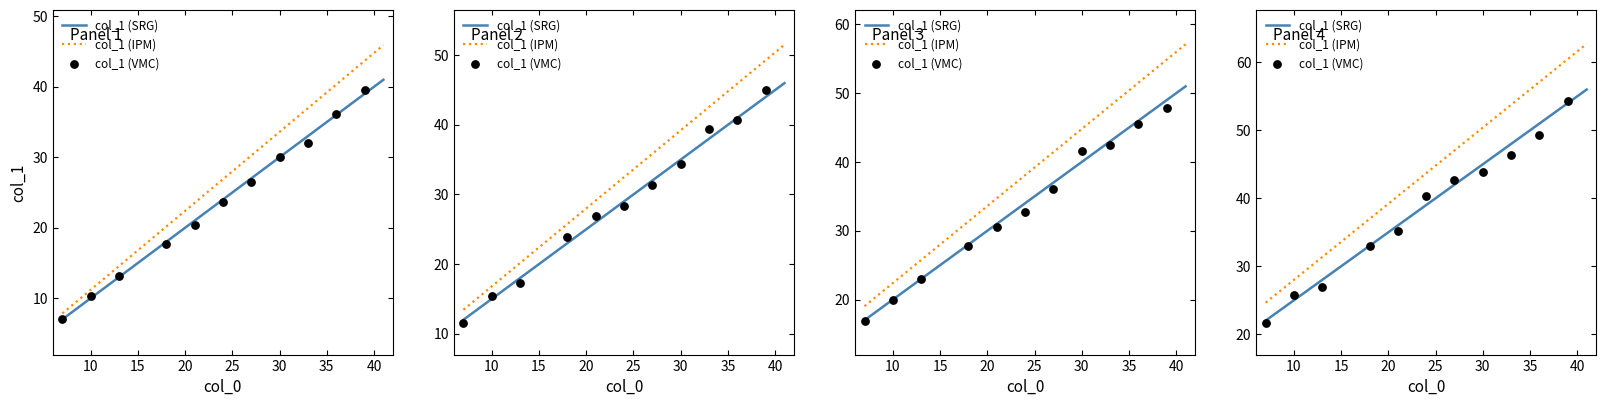

Between 16 and 28, which is larger?

28